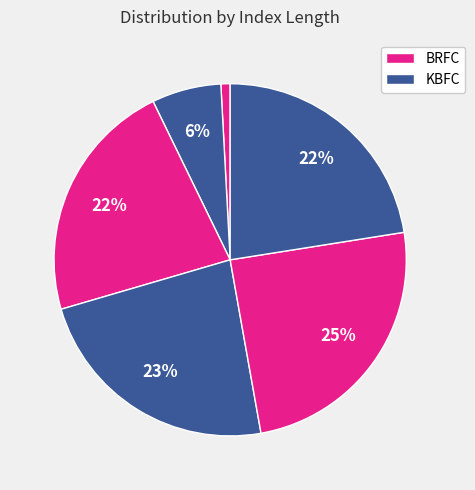

How many slices are in this pie chart?

6